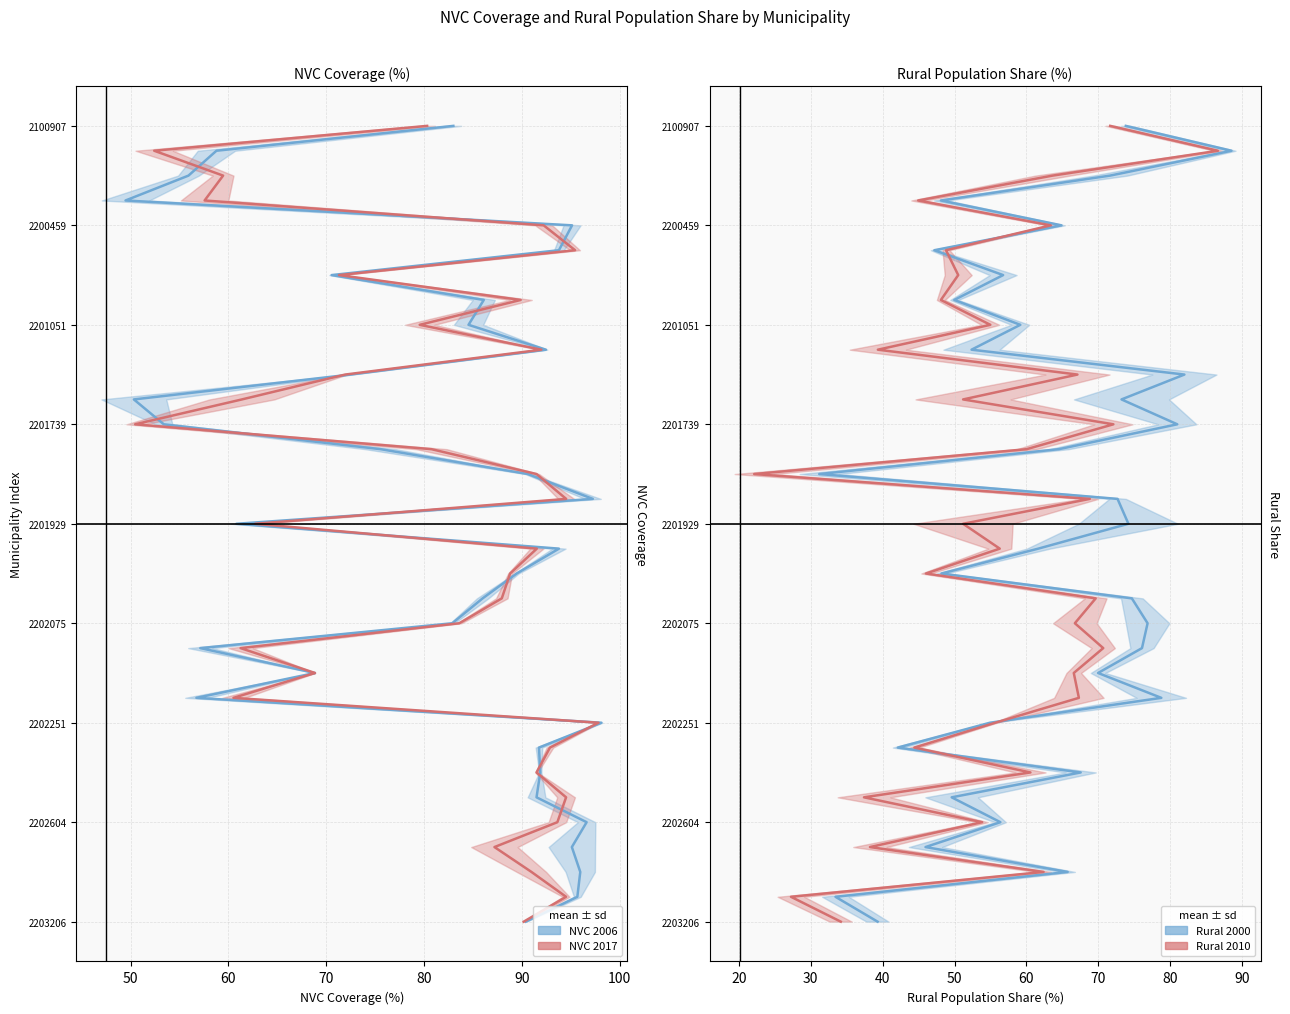

True or false: NVC 2017 and Rural 2000 intersect in this chart.

False